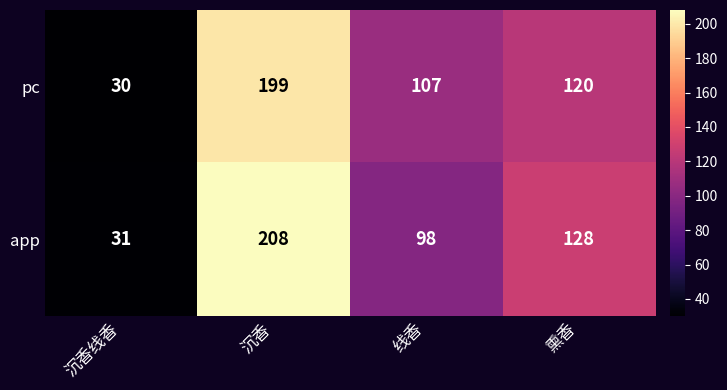

What is the total value across all series at 线香?

205